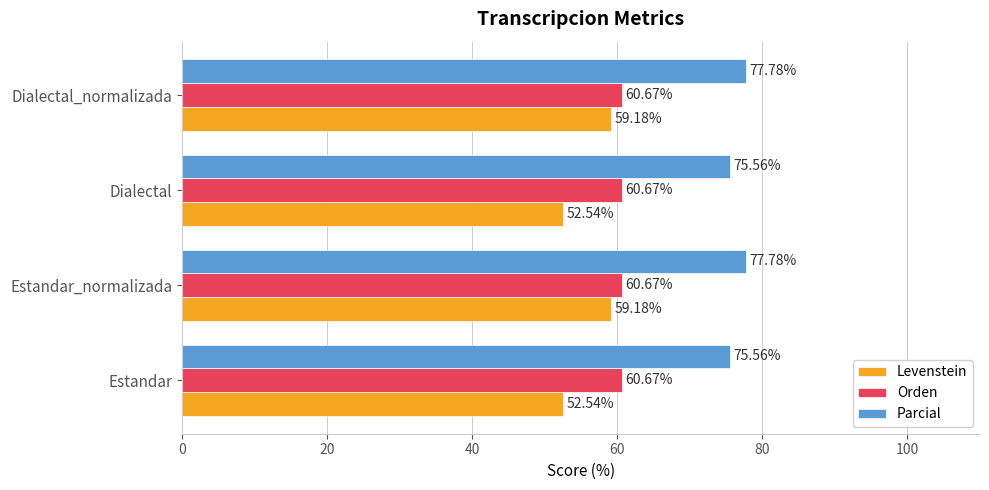

Is the value of Parcial at Estandar_normalizada greater than the value of Orden at Dialectal?

Yes